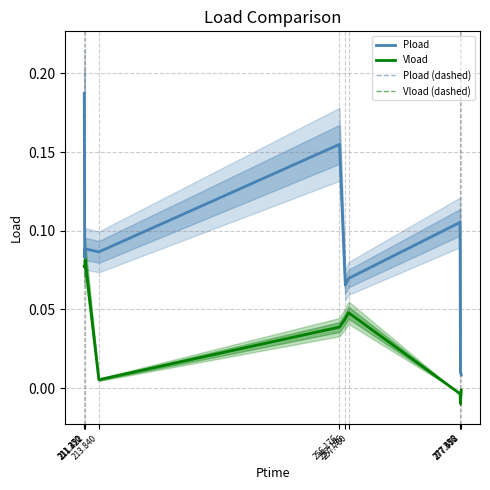

The value of Vload (dashed) at 257.760 is 0.0. True or false?

True